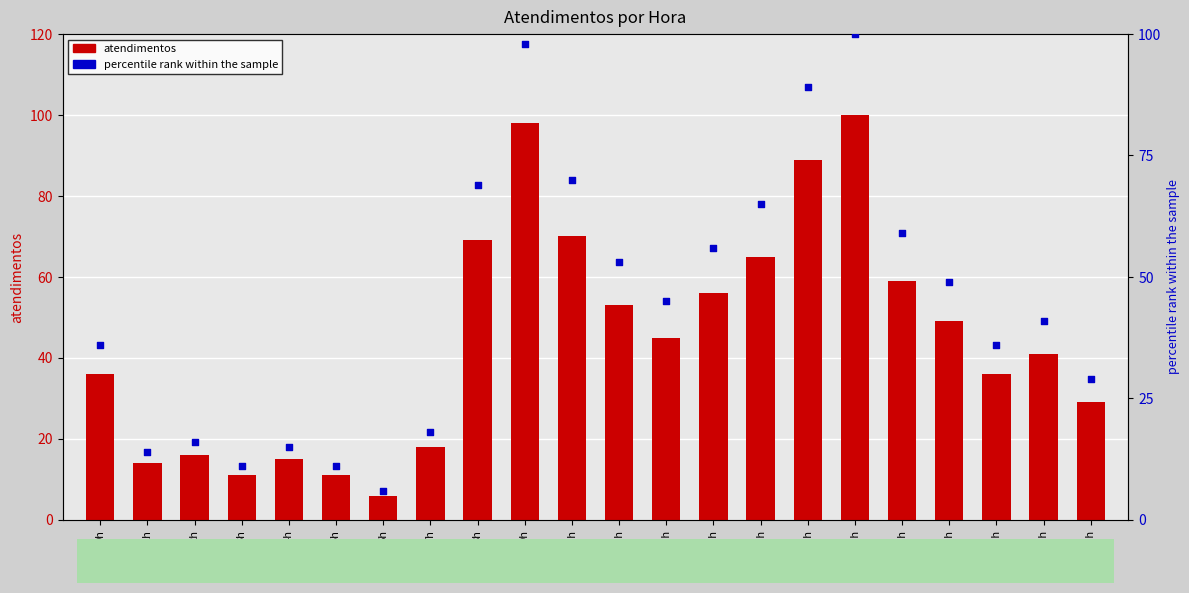

At which category is the sum across all series the highest?

16h